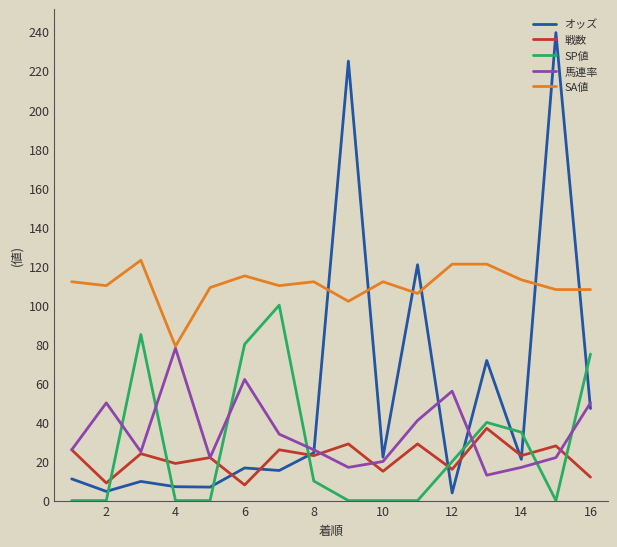

What is the difference between the second highest and minimum values in the 戦数 series?

21.0